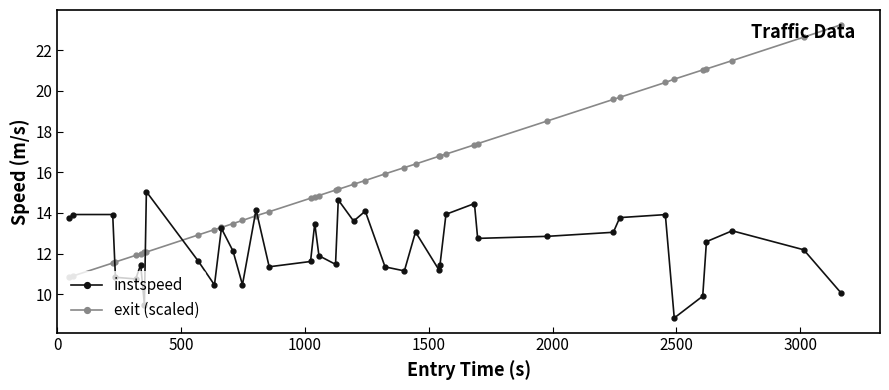

True or false: instspeed has more than 0 interior local peaks.

True